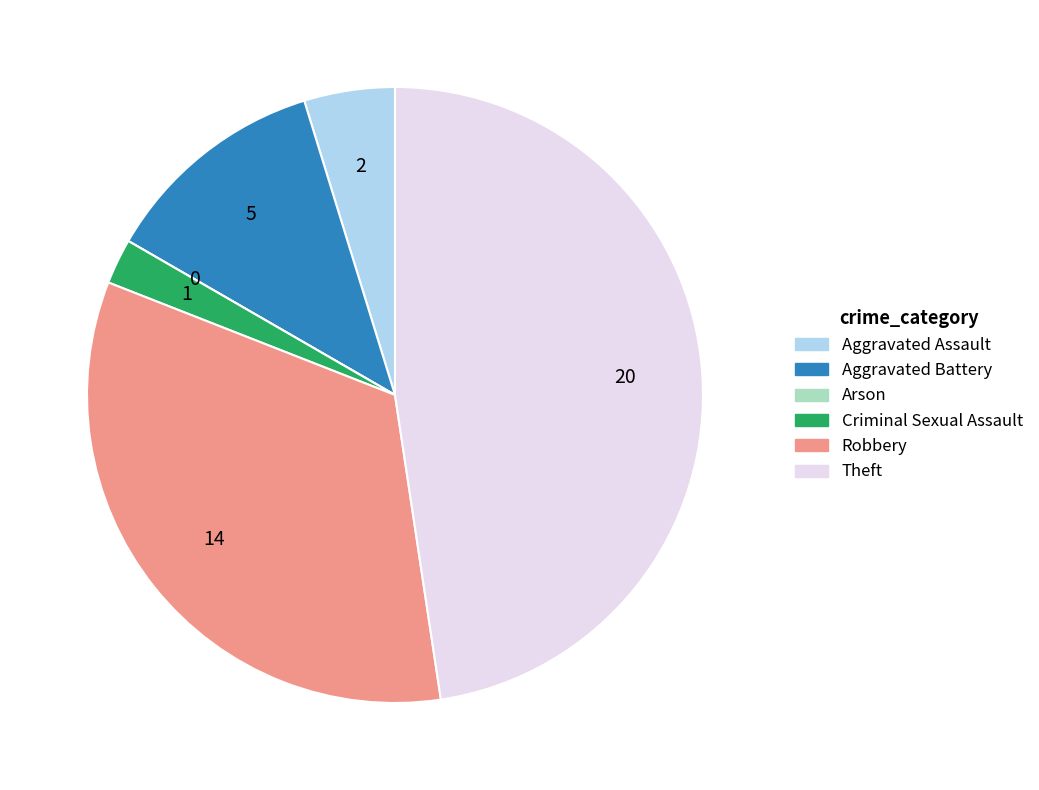

Between Aggravated Assault and Robbery, which is larger?

Robbery